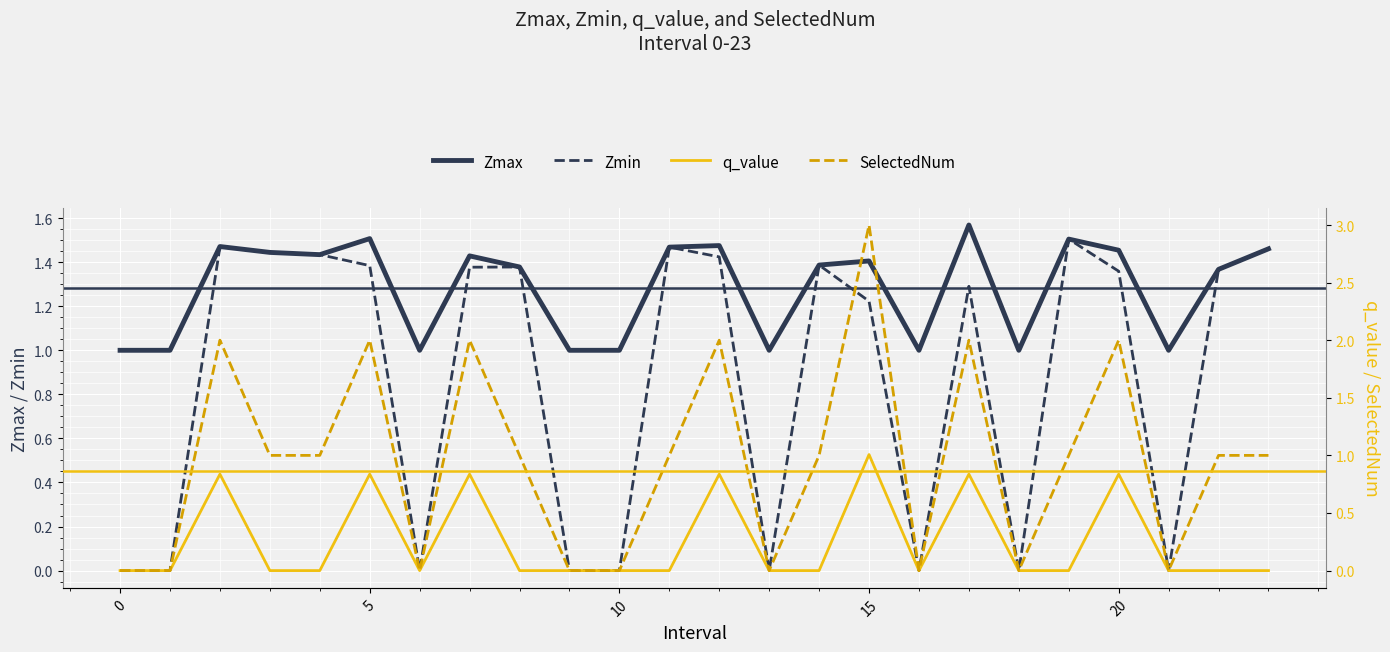

What are all the series names shown in the legend?

Zmax, Zmin, q_value, SelectedNum